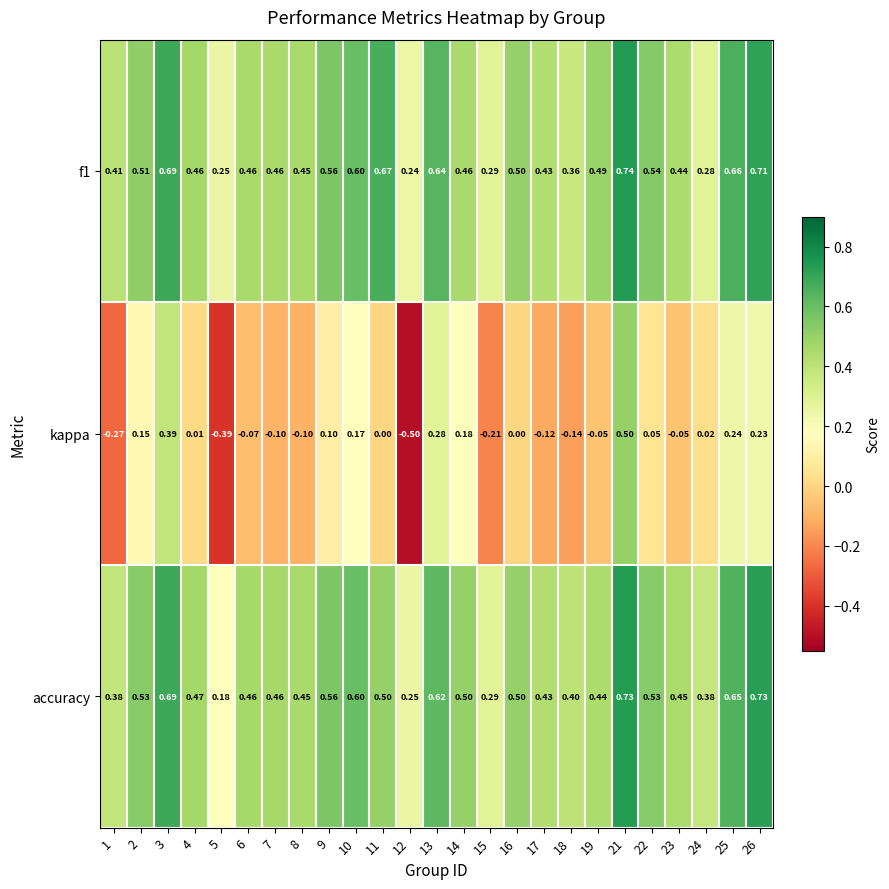

Which series changed the most between 6 and 16?

kappa